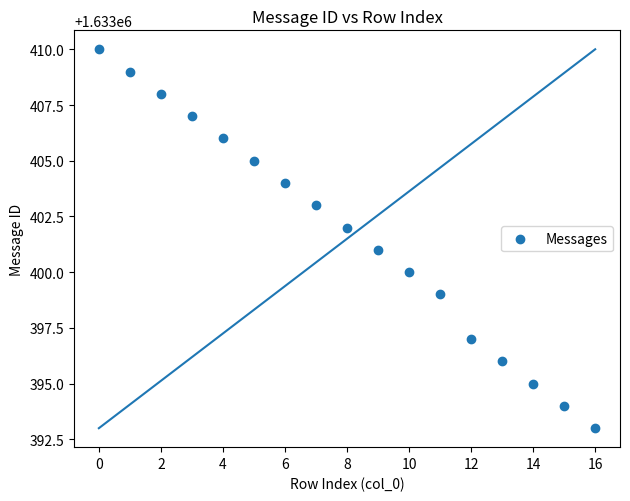

What is the range of Y values (max minus min)?

17